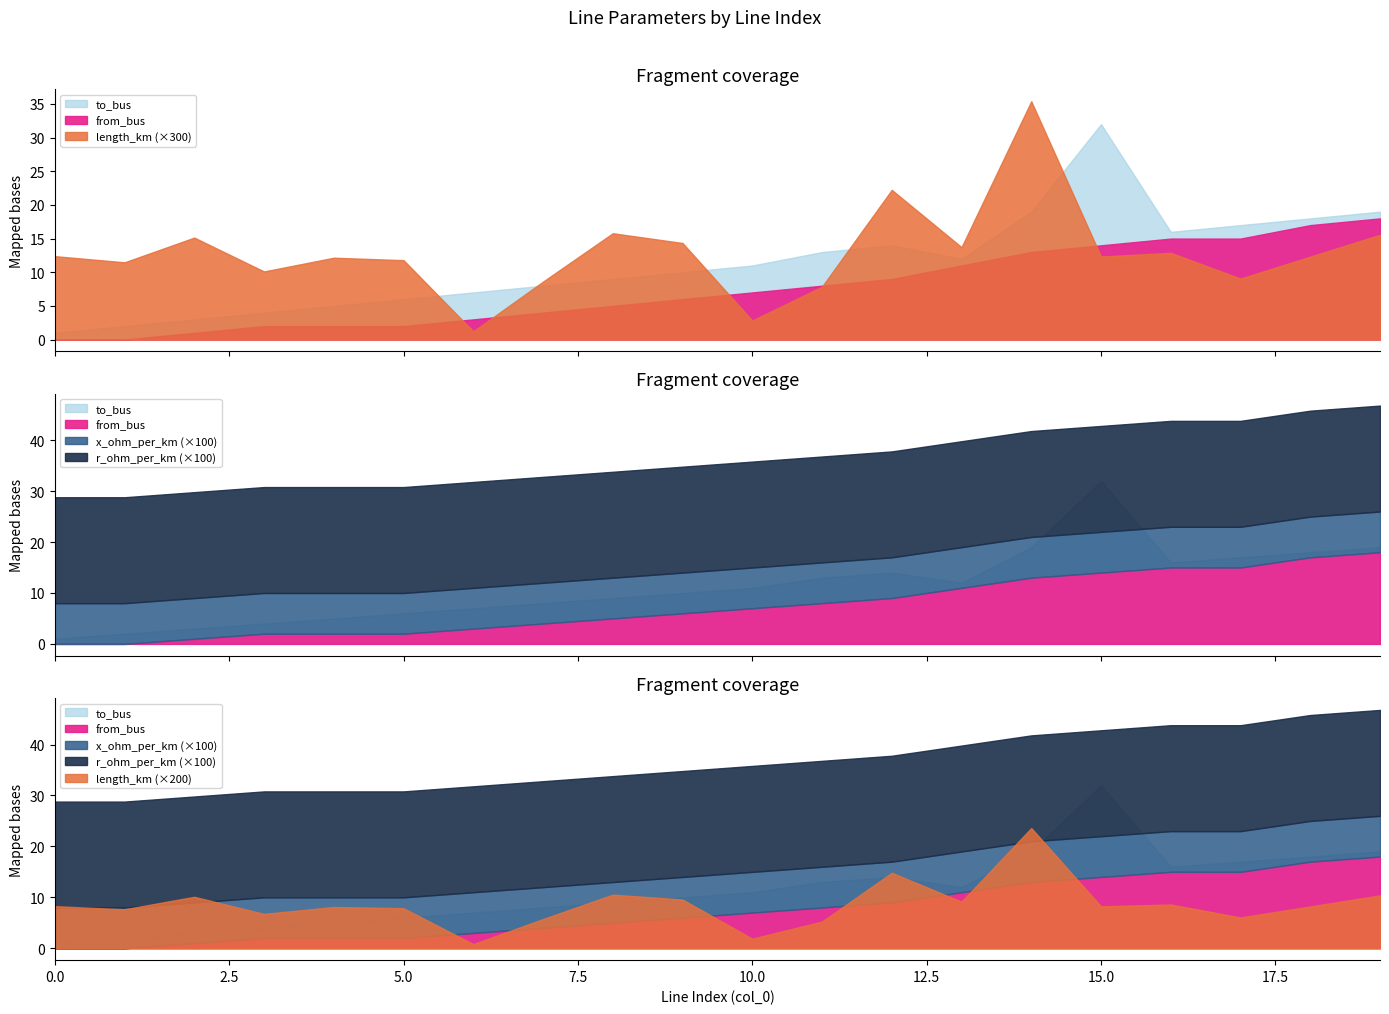

Reading right to left, list all the values displayed in this chart.

length_km: 19=0.1	18=0.0	17=0.0	16=0.0	15=0.0	14=0.1	13=0.0	12=0.1	11=0.0	10=0.0	9=0.0	8=0.1	7=0.0	6=0.0	5=0.0	4=0.0	3=0.0	2=0.1	1=0.0	0=0.0
r_ohm_per_km: 19=0.2	18=0.2	17=0.2	16=0.2	15=0.2	14=0.2	13=0.2	12=0.2	11=0.2	10=0.2	9=0.2	8=0.2	7=0.2	6=0.2	5=0.2	4=0.2	3=0.2	2=0.2	1=0.2	0=0.2
x_ohm_per_km: 19=0.1	18=0.1	17=0.1	16=0.1	15=0.1	14=0.1	13=0.1	12=0.1	11=0.1	10=0.1	9=0.1	8=0.1	7=0.1	6=0.1	5=0.1	4=0.1	3=0.1	2=0.1	1=0.1	0=0.1
from_bus: 19=18.0	18=17.0	17=15.0	16=15.0	15=14.0	14=13.0	13=11.0	12=9.0	11=8.0	10=7.0	9=6.0	8=5.0	7=4.0	6=3.0	5=2.0	4=2.0	3=2.0	2=1.0	1=0.0	0=0.0
to_bus: 19=19.0	18=18.0	17=17.0	16=16.0	15=32.0	14=19.0	13=12.0	12=14.0	11=13.0	10=11.0	9=10.0	8=9.0	7=8.0	6=7.0	5=6.0	4=5.0	3=4.0	2=3.0	1=2.0	0=1.0